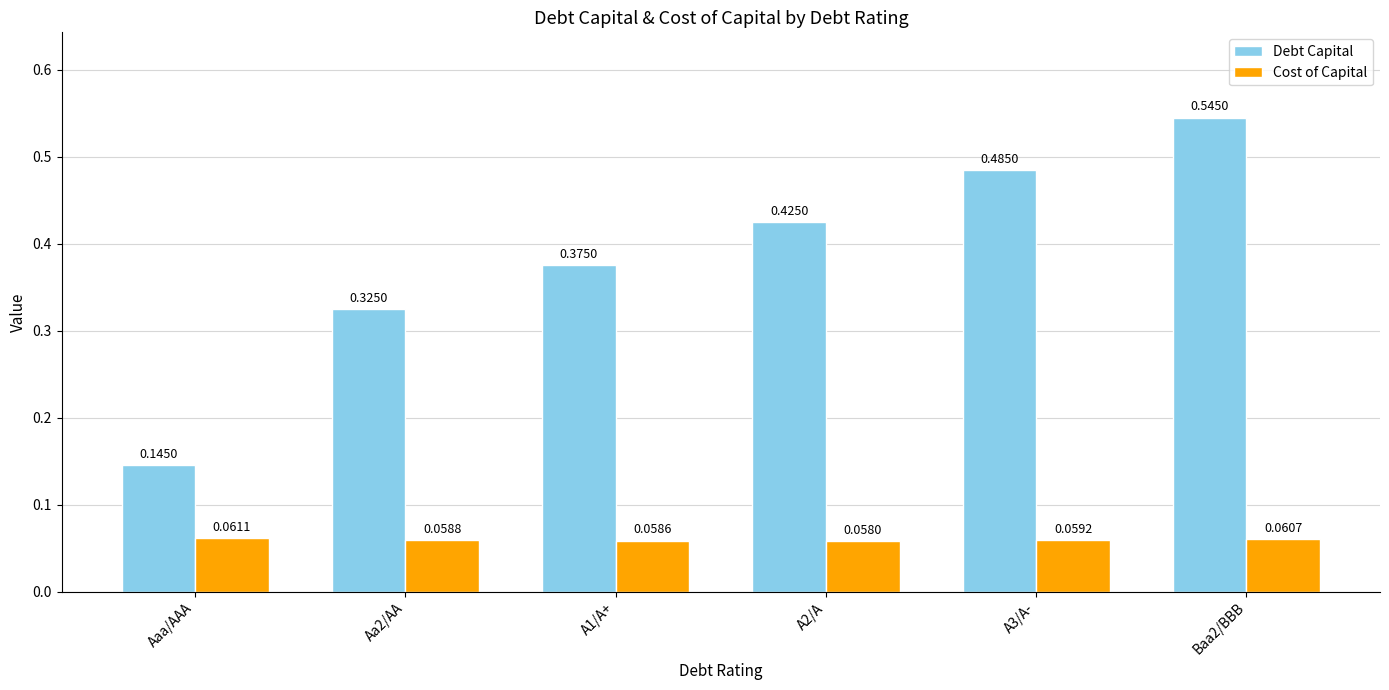

Rank the series by their maximum value, from highest to lowest.

Debt Capital, Cost of Capital